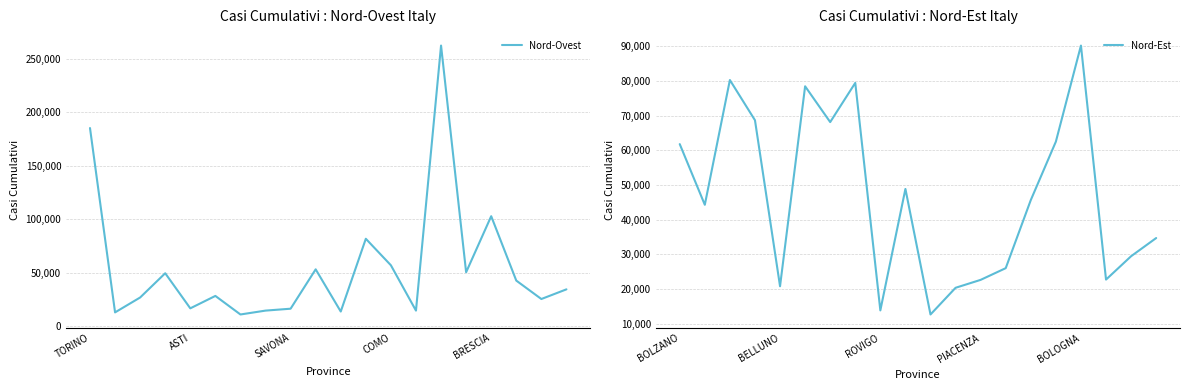

Does the chart display data point markers on the line(s)?

No